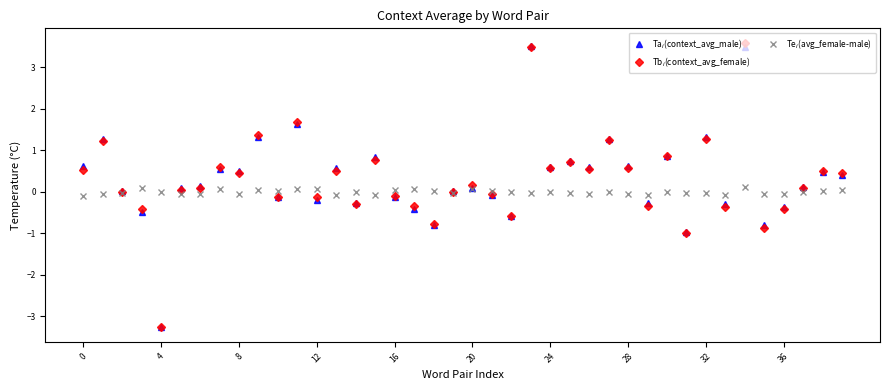

Does the chart display data point markers on the line(s)?

Yes